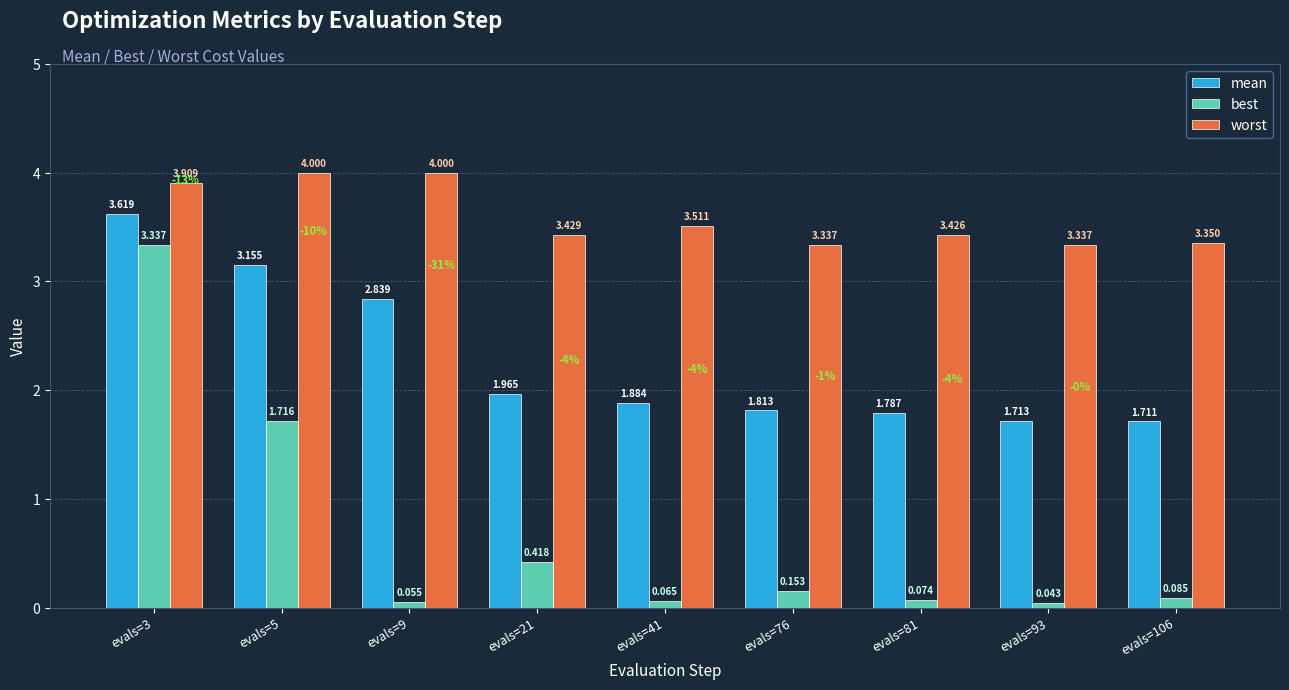

Which series has the largest range (max minus min)?

best